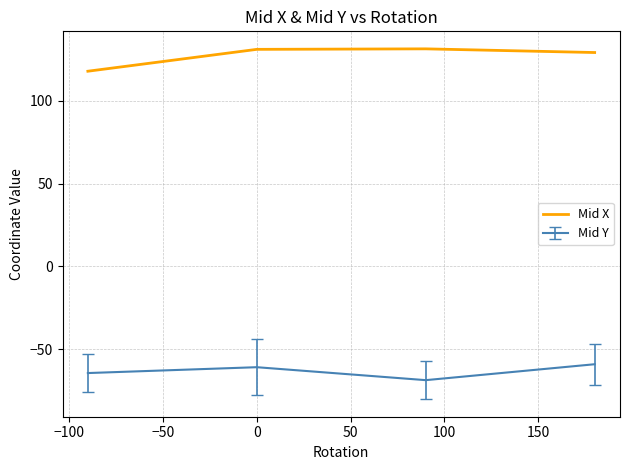

How many interior local valleys does the Mid Y series have?

1